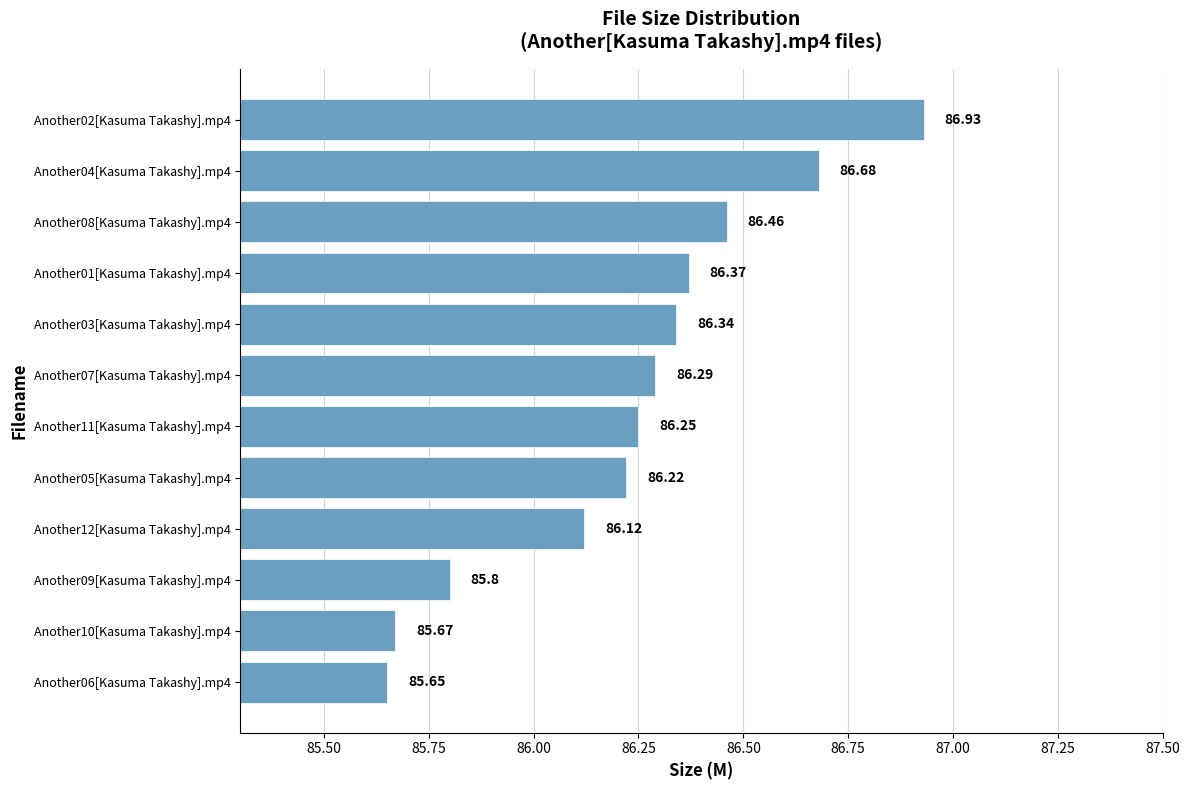

Rank the categories by value from highest to lowest.

Another02[Kasuma Takashy].mp4, Another04[Kasuma Takashy].mp4, Another08[Kasuma Takashy].mp4, Another01[Kasuma Takashy].mp4, Another03[Kasuma Takashy].mp4, Another07[Kasuma Takashy].mp4, Another11[Kasuma Takashy].mp4, Another05[Kasuma Takashy].mp4, Another12[Kasuma Takashy].mp4, Another09[Kasuma Takashy].mp4, Another10[Kasuma Takashy].mp4, Another06[Kasuma Takashy].mp4